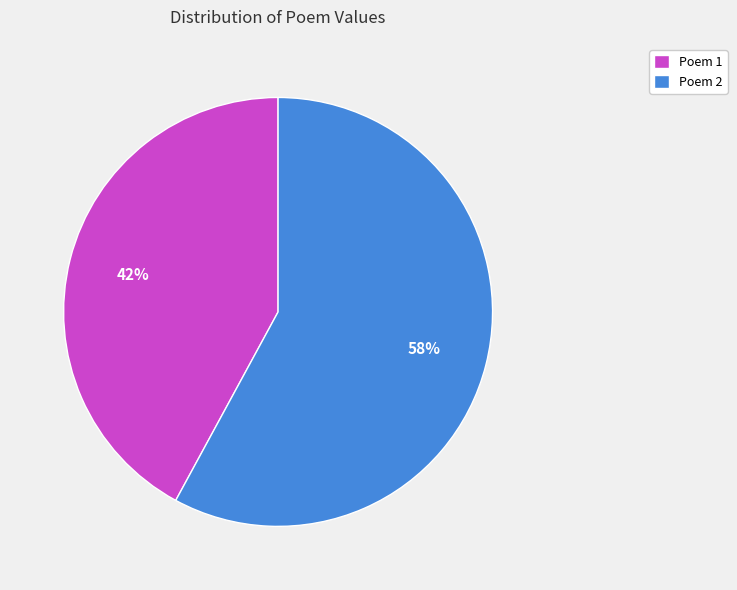

Between Poem 1 and Poem 2, which is larger?

Poem 2